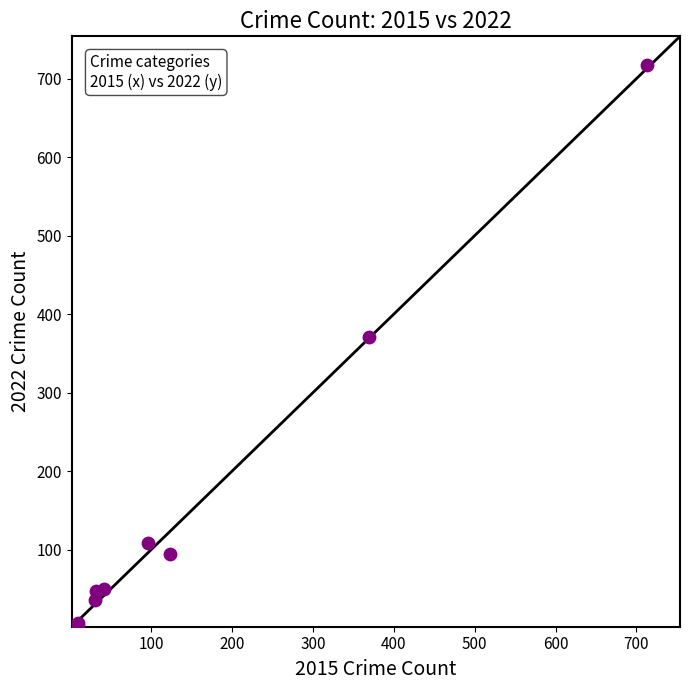

What Y value in the scatter plot is closest to 360?

371